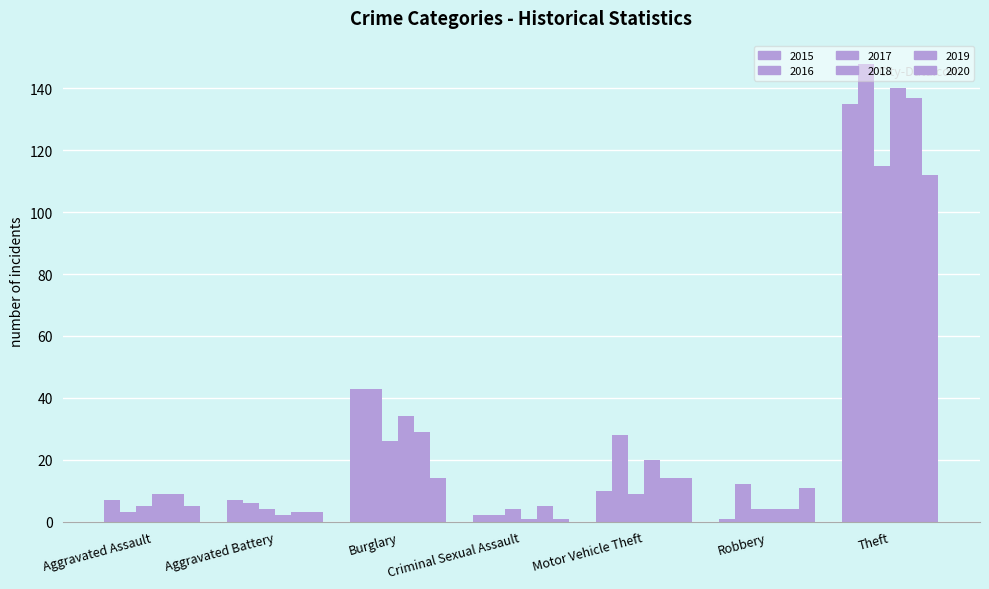

What is the difference between the maximum and minimum values in the 2019 series?

134